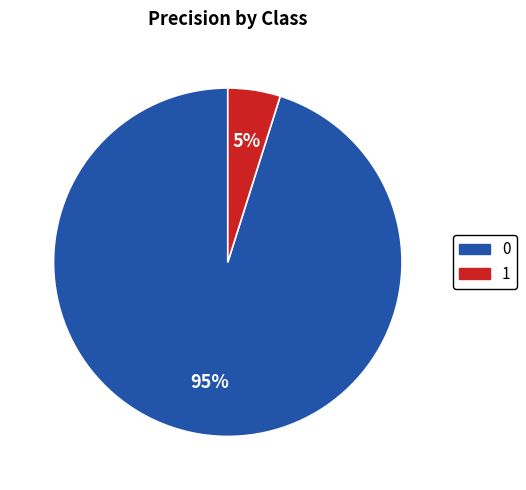

Is it true that 0 is 95% of the pie?

True